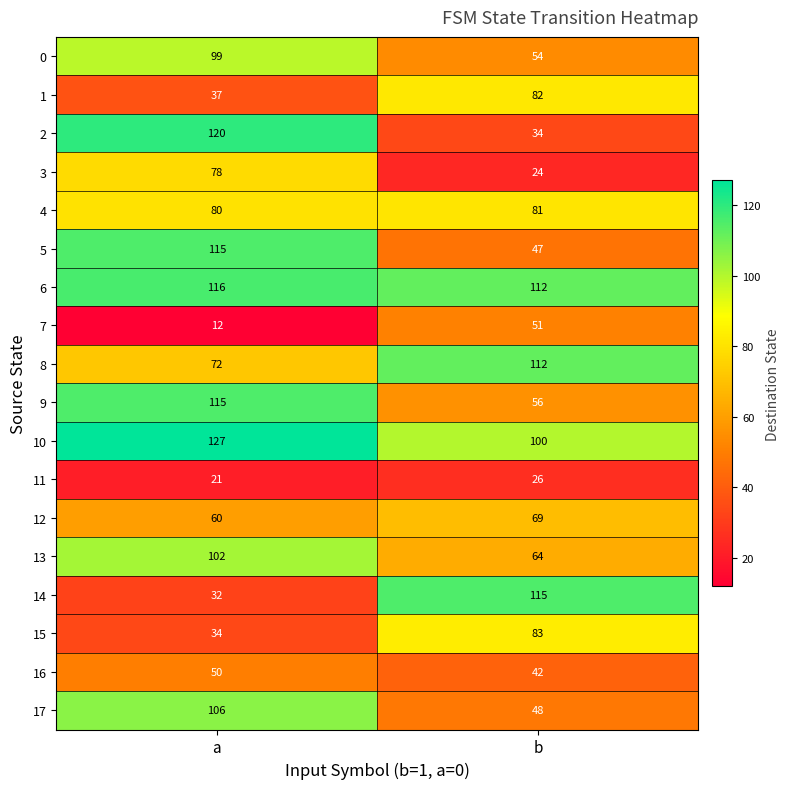

Count the number of data series in this chart.

18